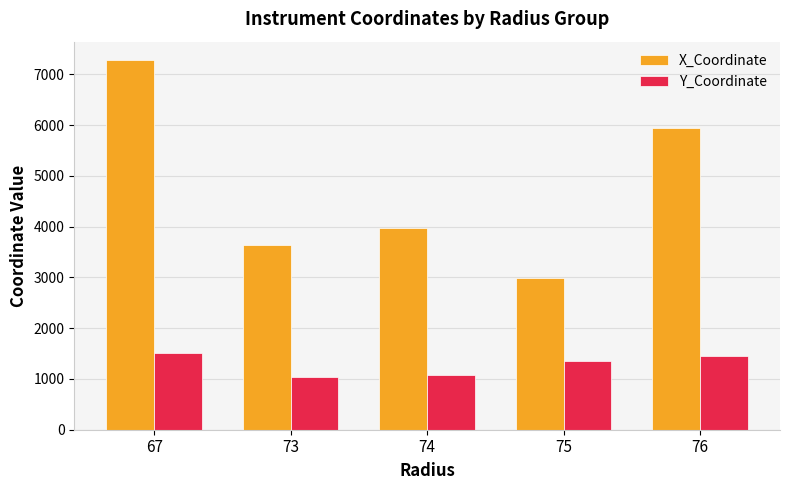

The X_Coordinate series shows 3975.0 at 74. True or false?

True